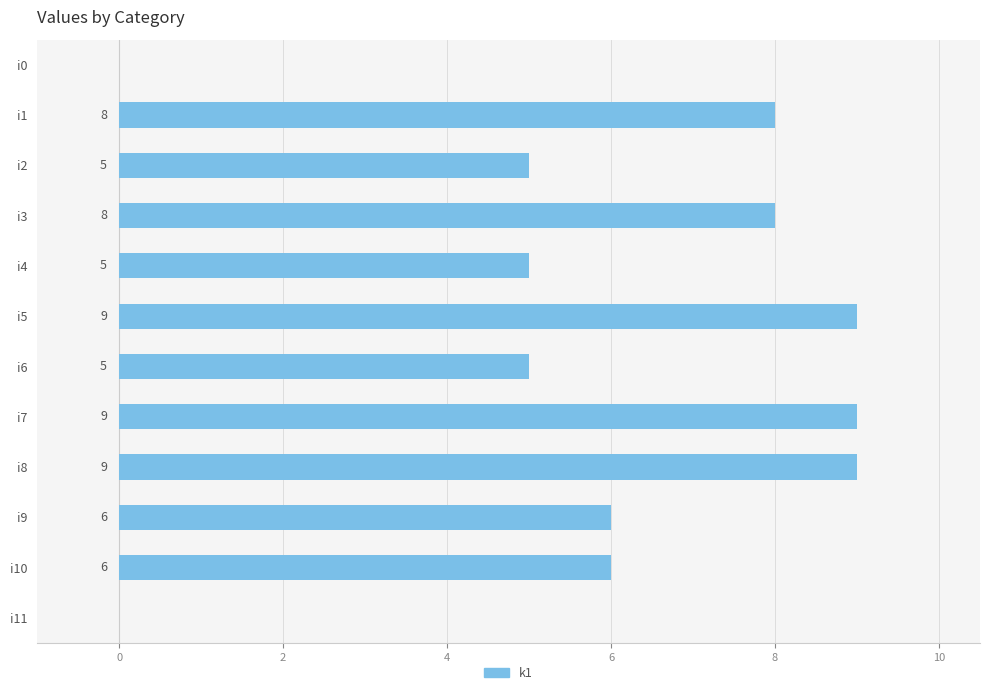

The chart shows a value of 13 at i5. True or false?

False